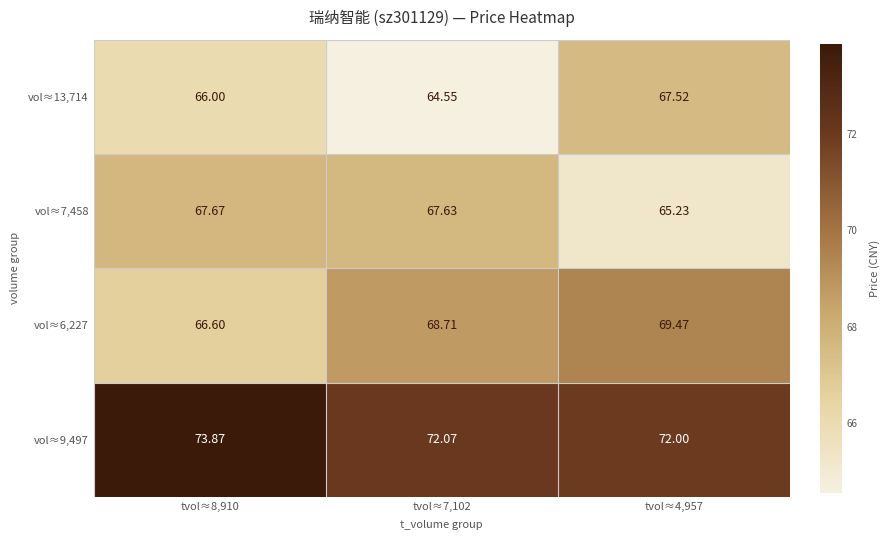

Is the value of vol≈13,714 at tvol≈8,910 greater than the value of vol≈7,458 at tvol≈4,957?

Yes